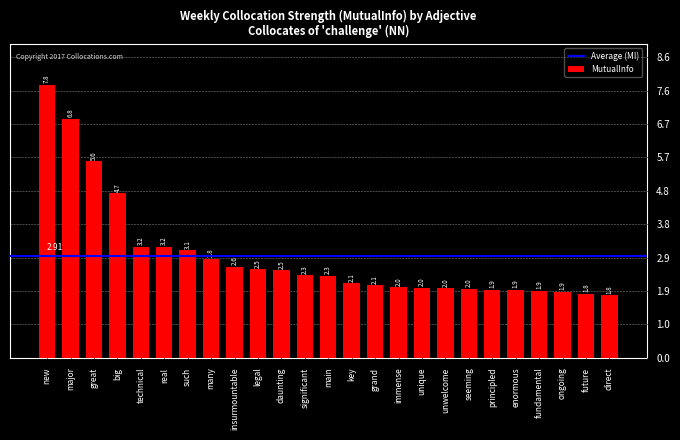

Which category has the highest value across all series?

new